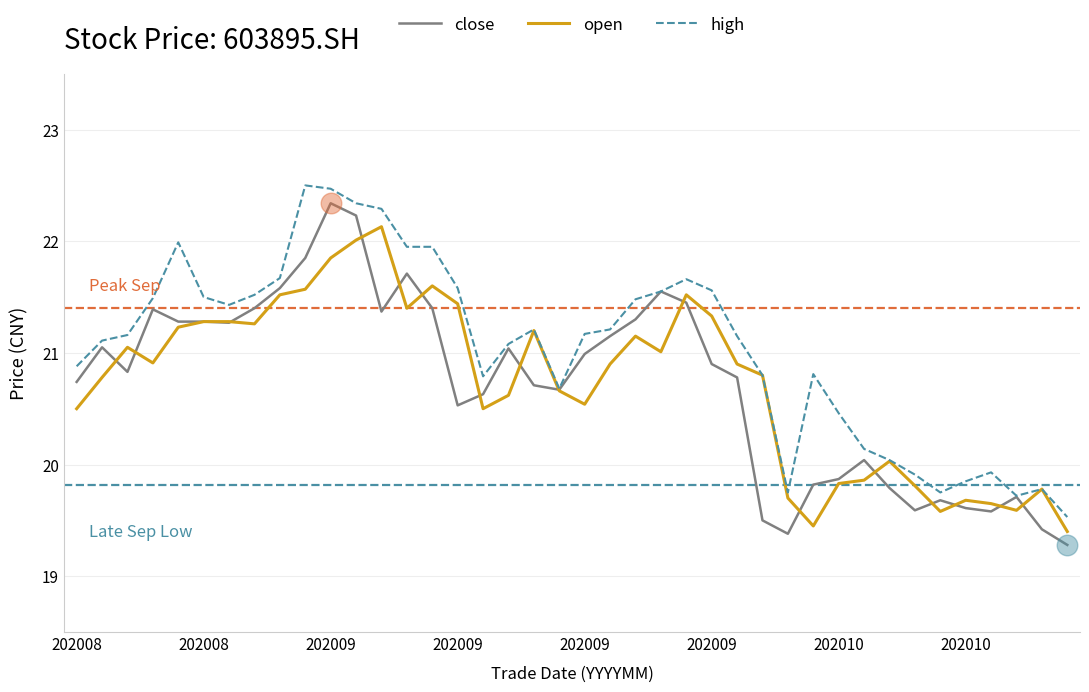

What is the smallest value displayed?

19.3